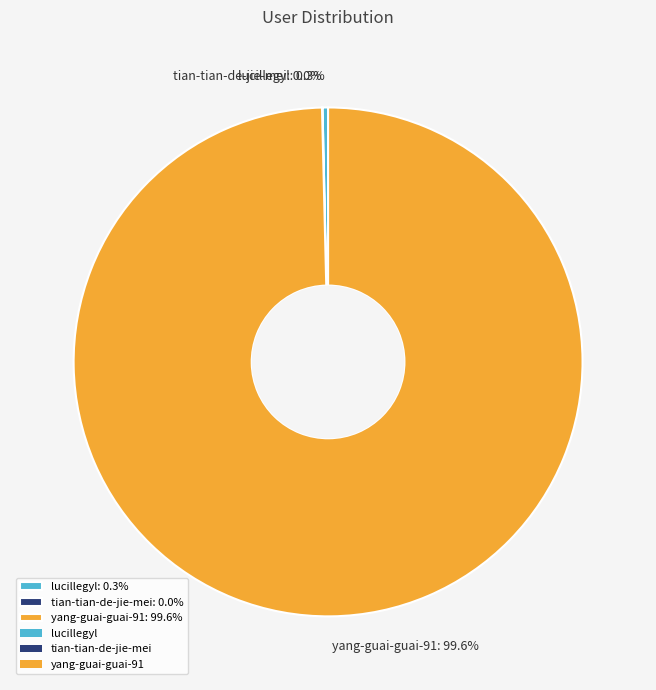

Is it true that lucillegyl is 15% of the pie?

False